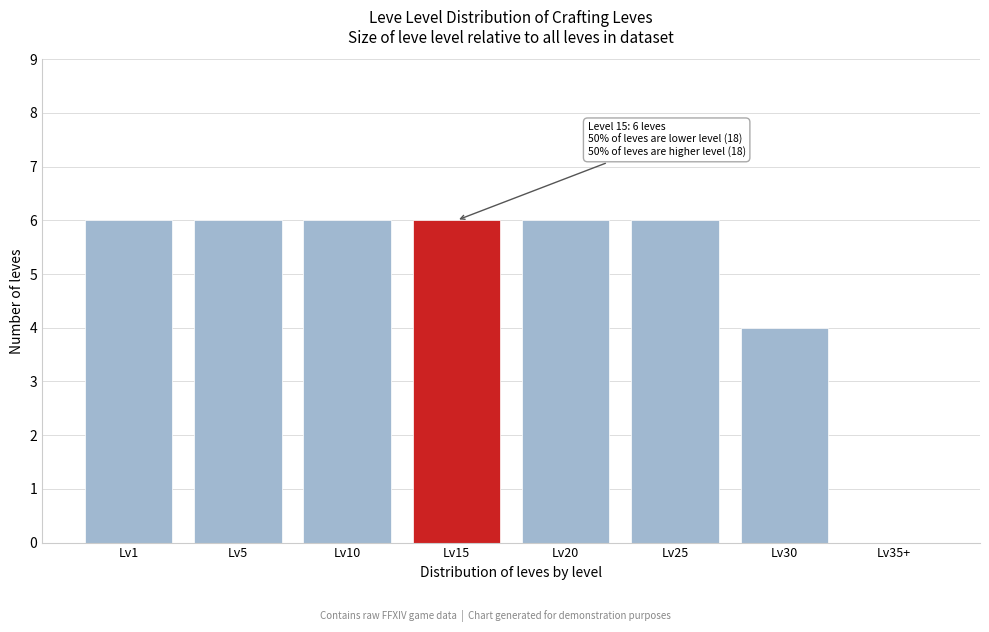

Reading left to right, what are all the values shown in this chart?

Lv1=6	Lv5=6	Lv10=6	Lv15=6	Lv20=6	Lv25=6	Lv30=4	Lv35+=0